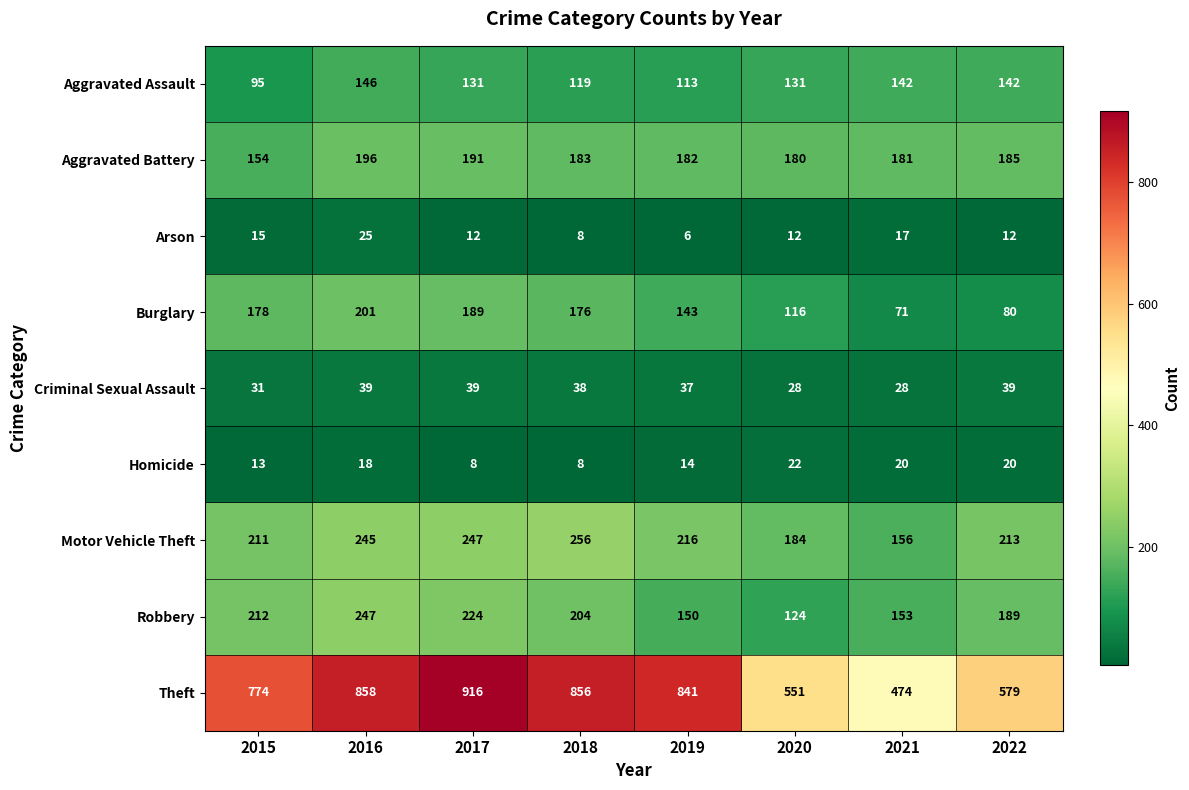

What value does the Motor Vehicle Theft series have at 2017?

247